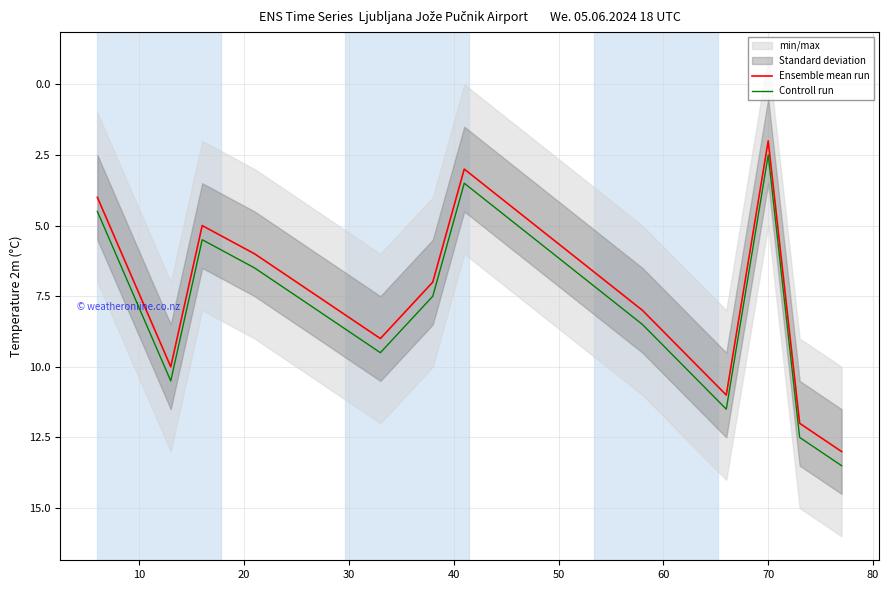

What is the minimum value for Controll run?

2.5